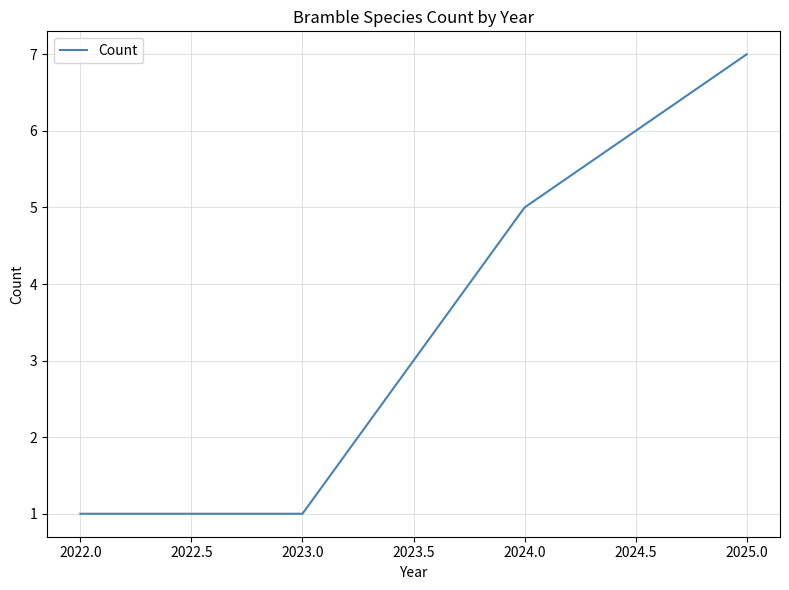

Approximately how many times larger is the value at 2022.0 compared to 2023.0?

1.0